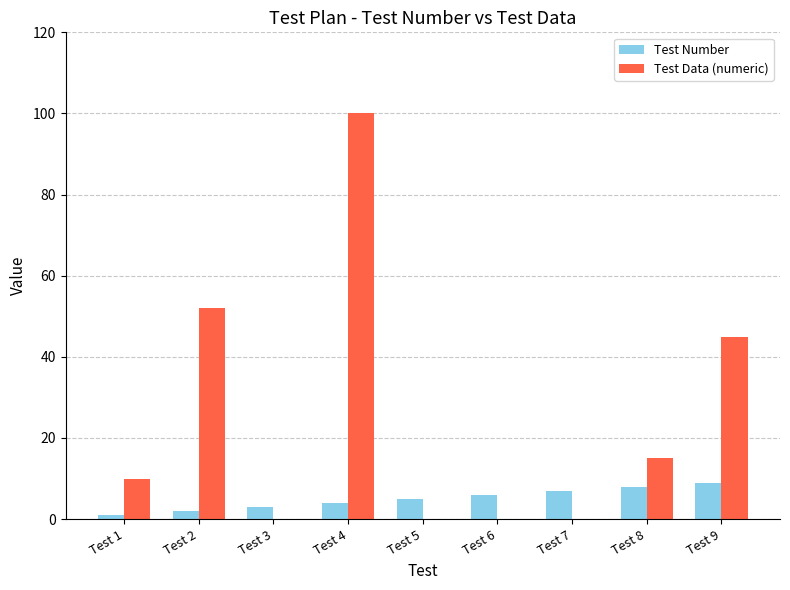

The Test Number series shows 11 at Test 7. True or false?

False